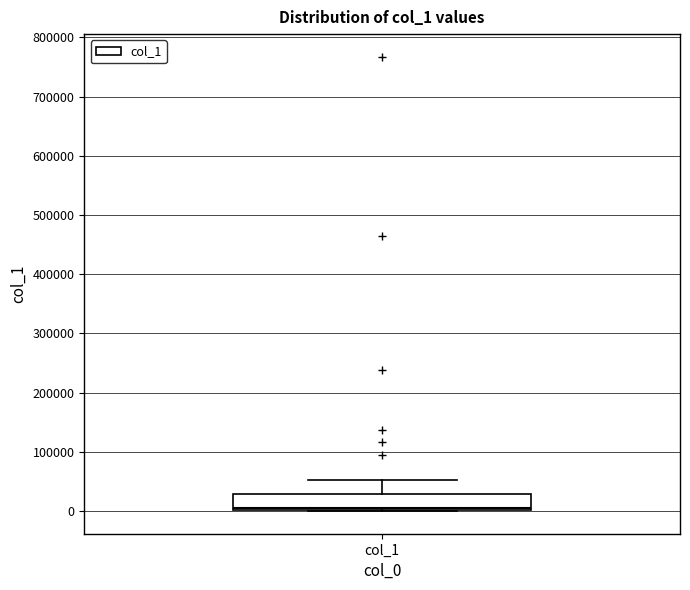

Where does the median line of the box for col_1 sit on the y-axis? The values are not printed on the chart, so give them approximately, as read against the axis.

10000